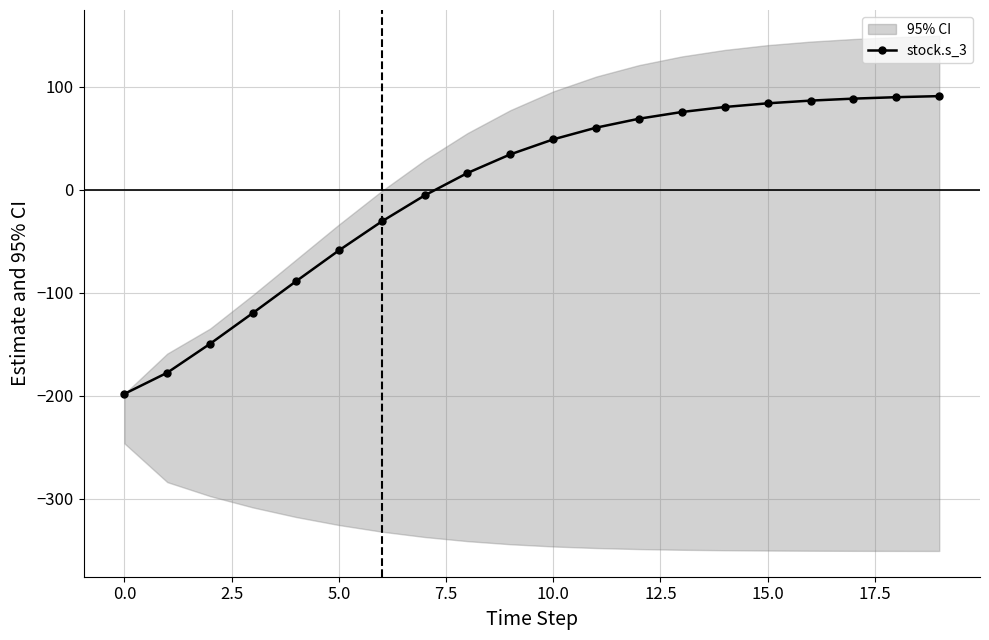

What is the maximum value for stock.s_3?

91.1